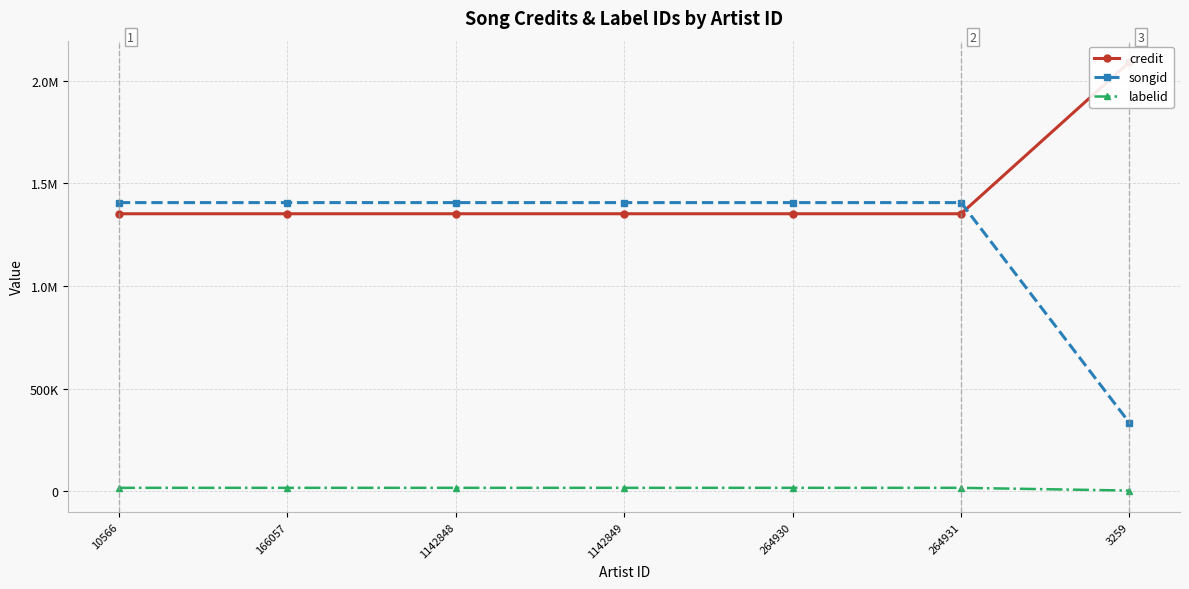

Rank the series at 166057 from lowest to highest value.

labelid, credit, songid